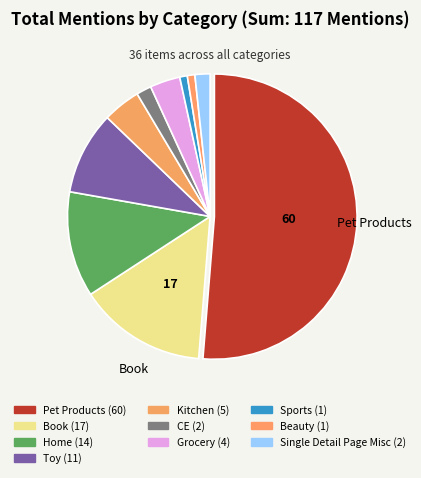

The Grocery slice represents 11% of the pie. True or false?

False